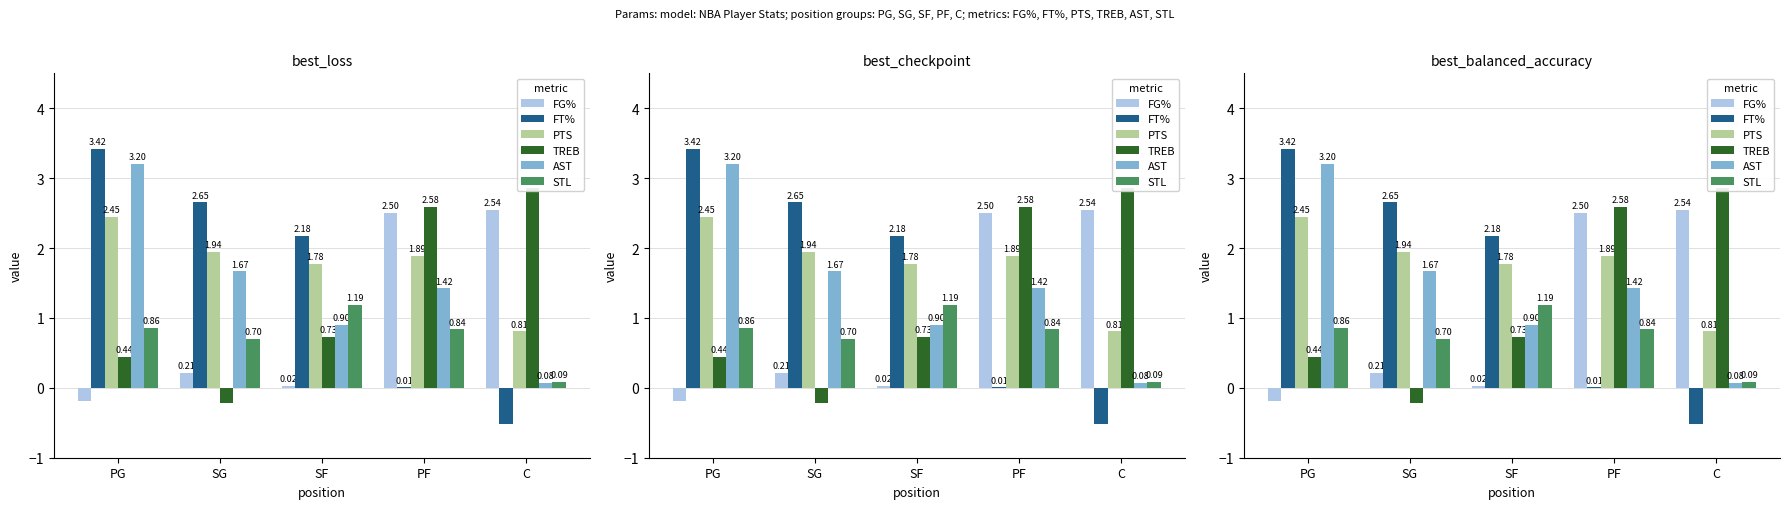

Which series has the largest total across all categories?

PTS